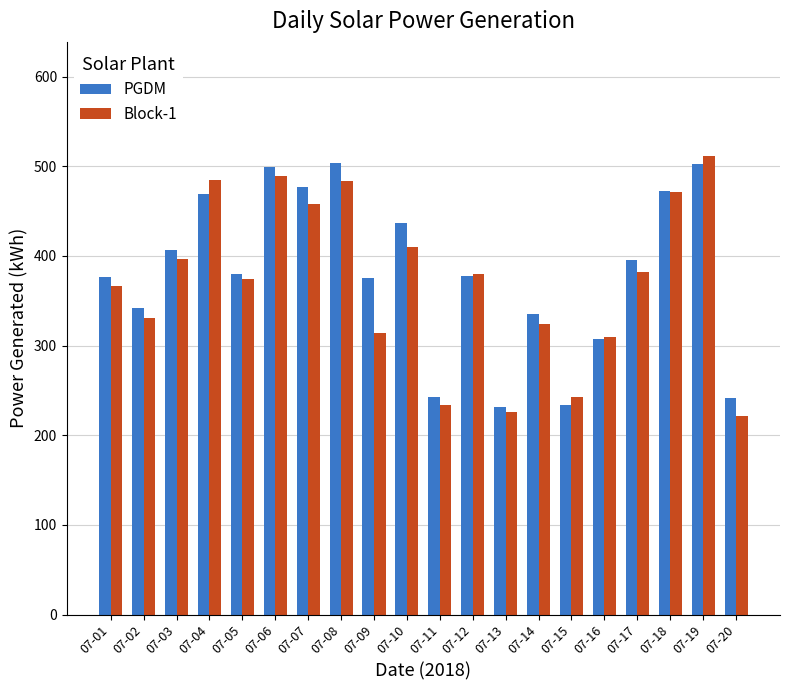

Count the number of data series in this chart.

2